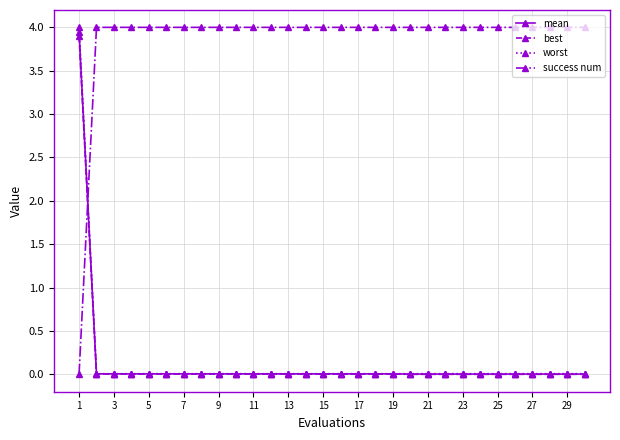

What is the maximum value shown in the chart?

4.0